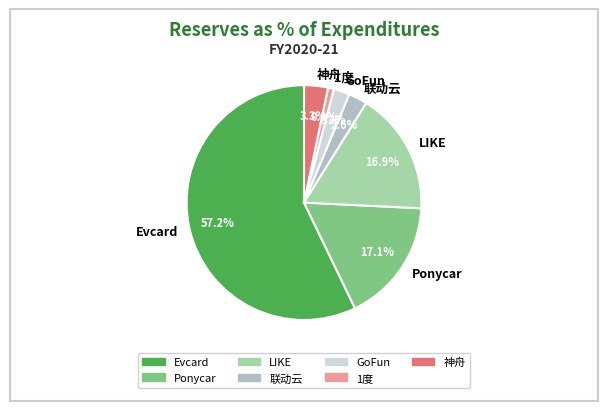

Does Evcard account for over 50% of the chart?

Yes